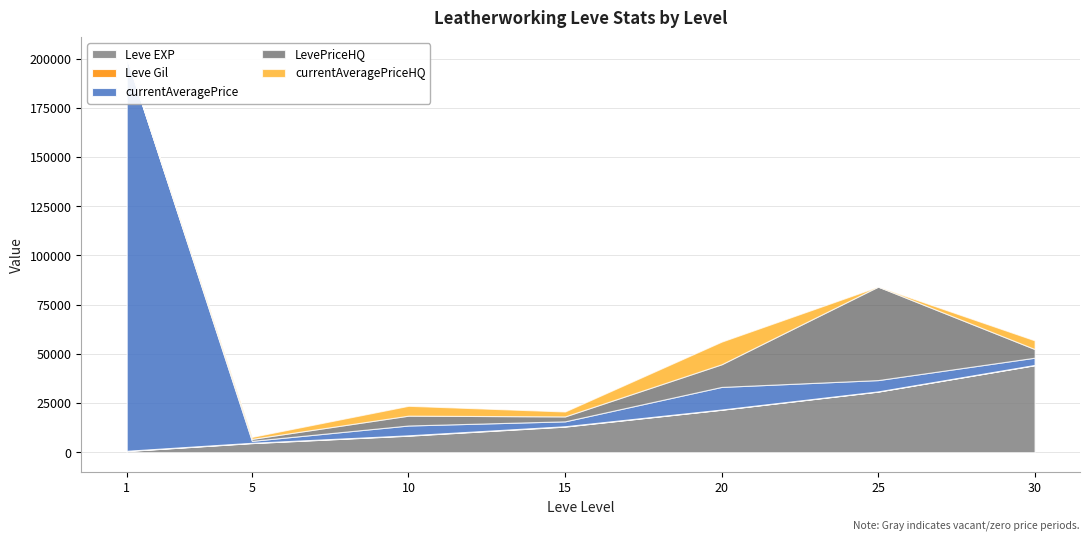

Where is Leve EXP nearest to the value 22430?

20